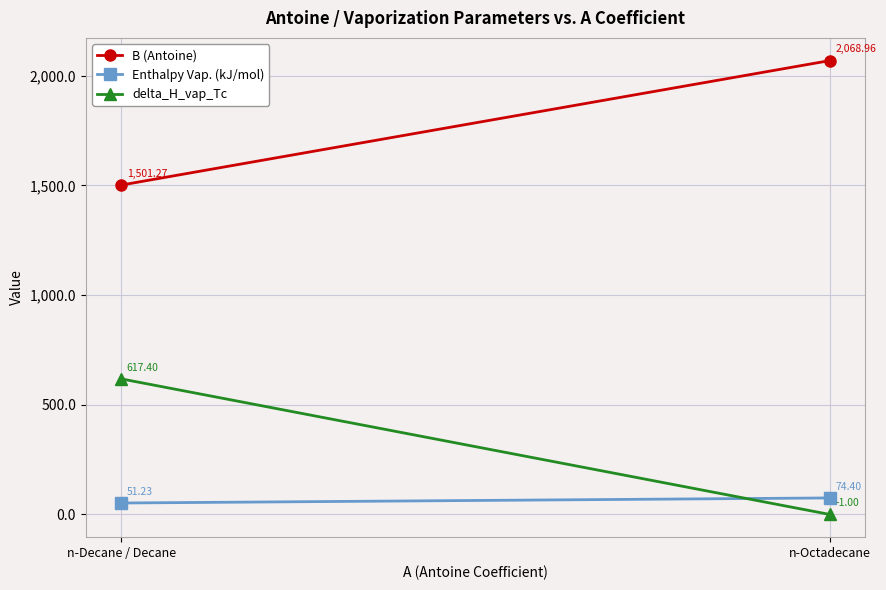

What is the greatest value displayed?

2069.0